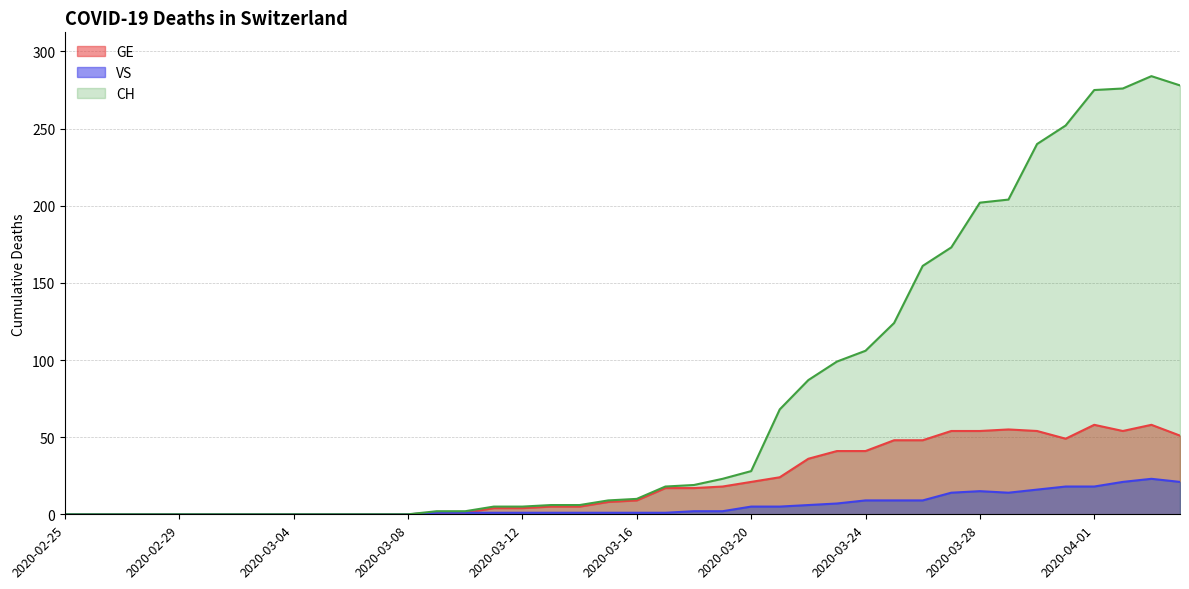

At which label does CH first exceed 10?

2020-03-17